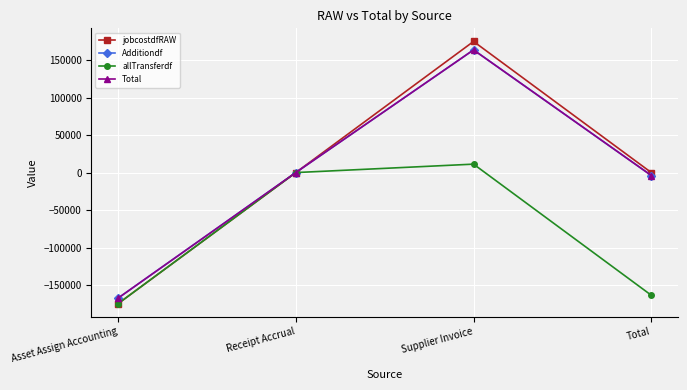

Which series has the widest spread of values?

jobcostdfRAW